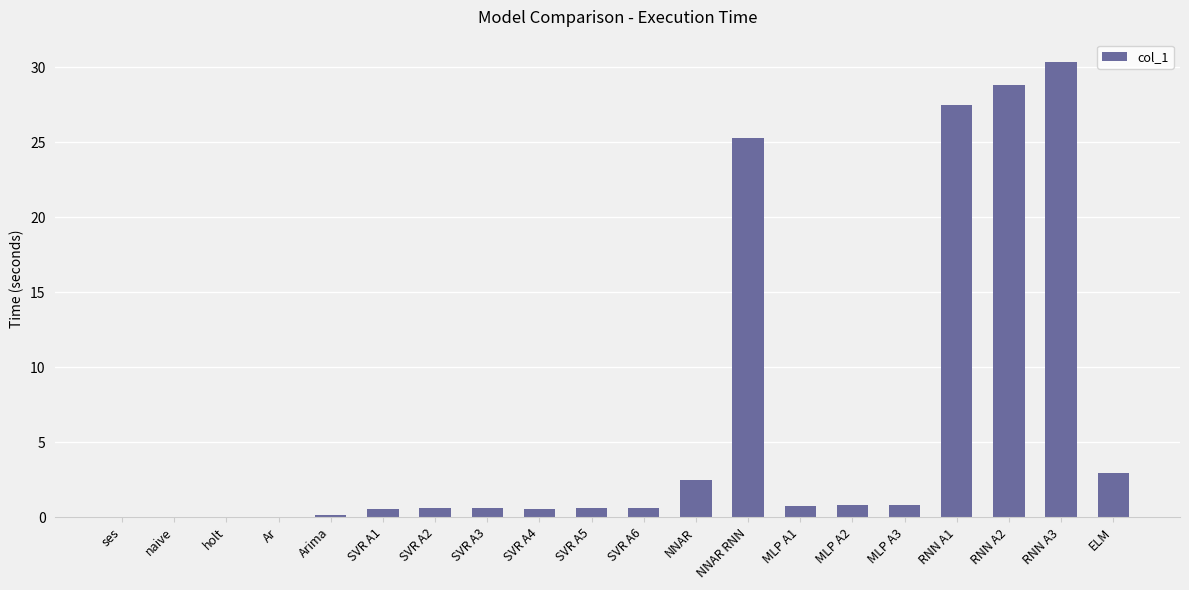

Which label corresponds to the largest value in the chart?

RNN A3